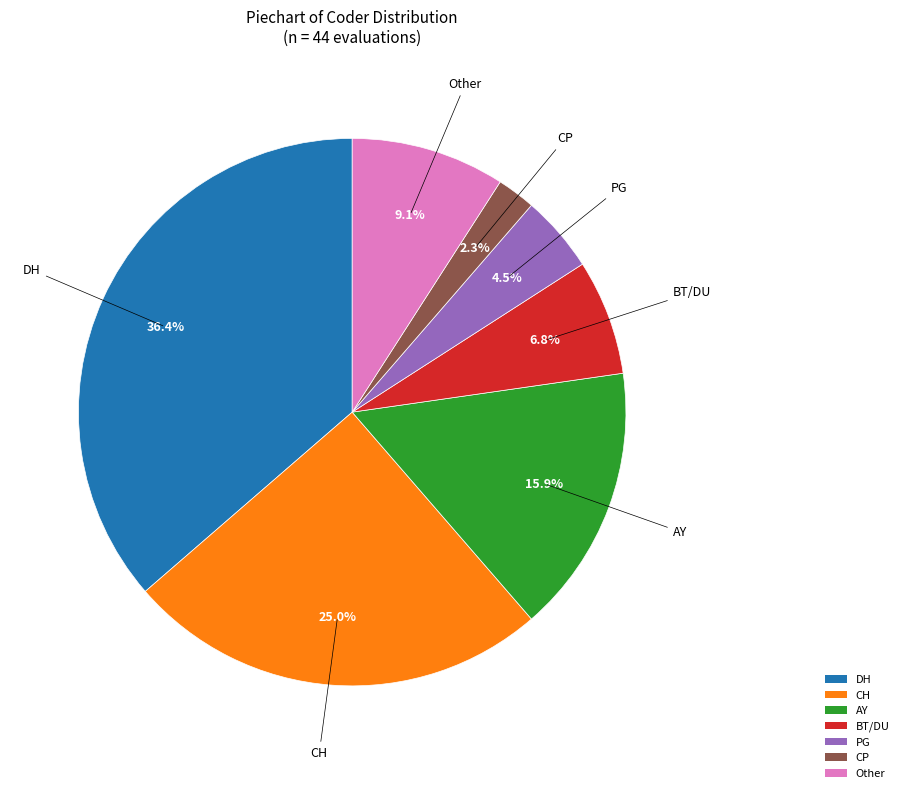

Which category has the smallest portion of the pie?

CP